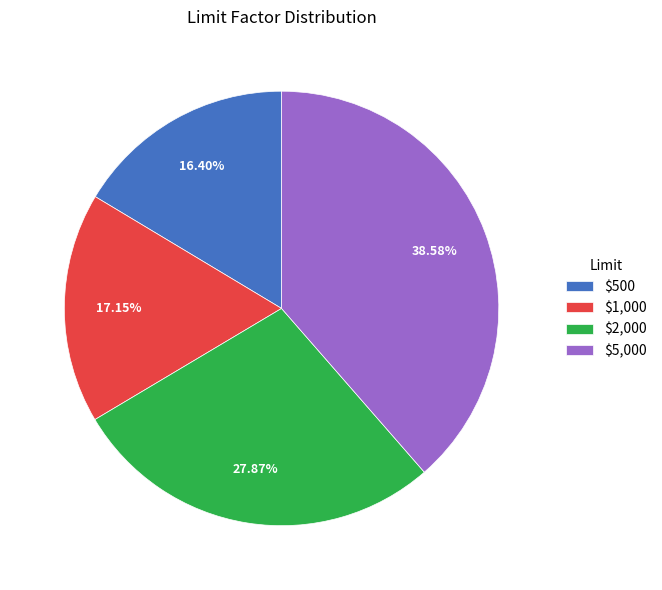

To the nearest percent, what portion does $2,000 represent?

28%